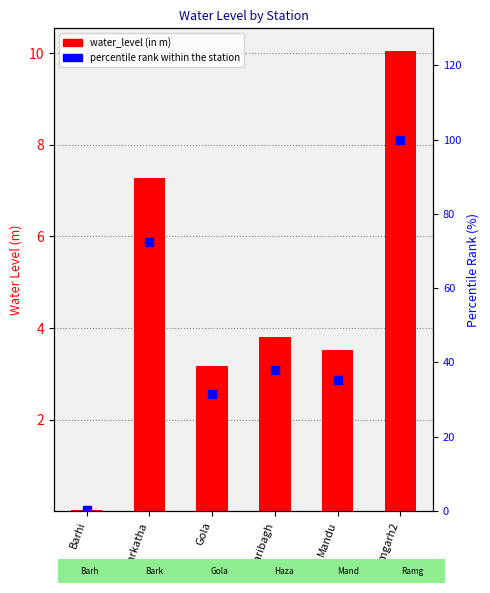

Which series contains the highest Y value?

percentile rank within the station